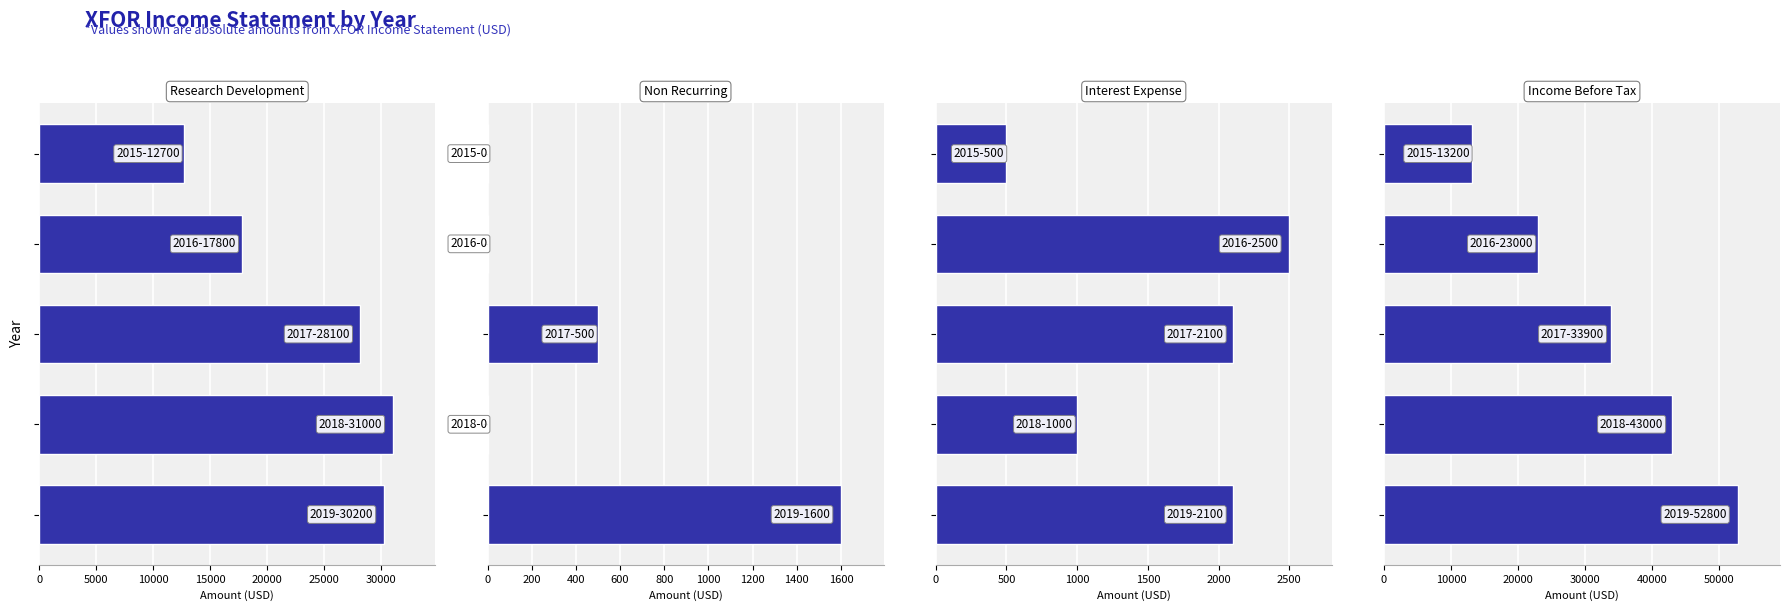

The value of Research Development at 15000 is 10996. True or false?

False